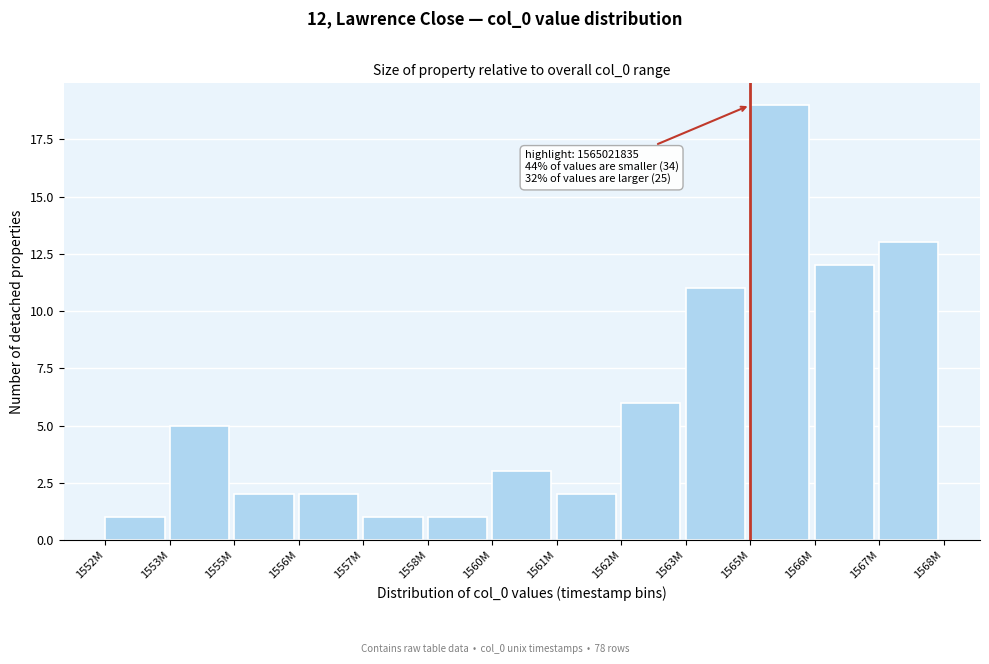

Reading left to right, transcribe all the data shown in this chart.

1552M=1	1553M=5	1555M=2	1556M=2	1557M=1	1558M=1	1560M=3	1561M=2	1562M=6	1563M=11	1565M=19	1566M=12	1567M=13